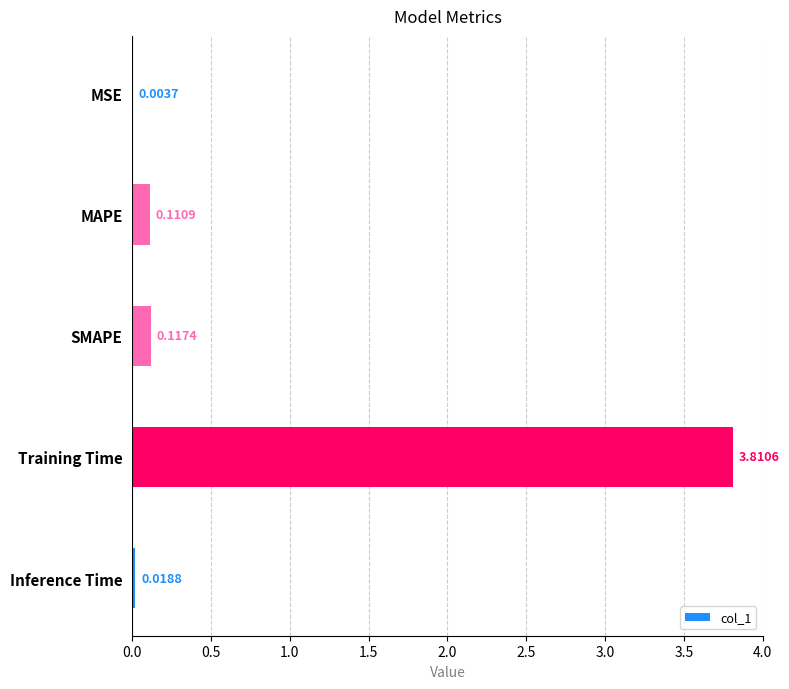

Which label corresponds to the largest value in the chart?

Training Time